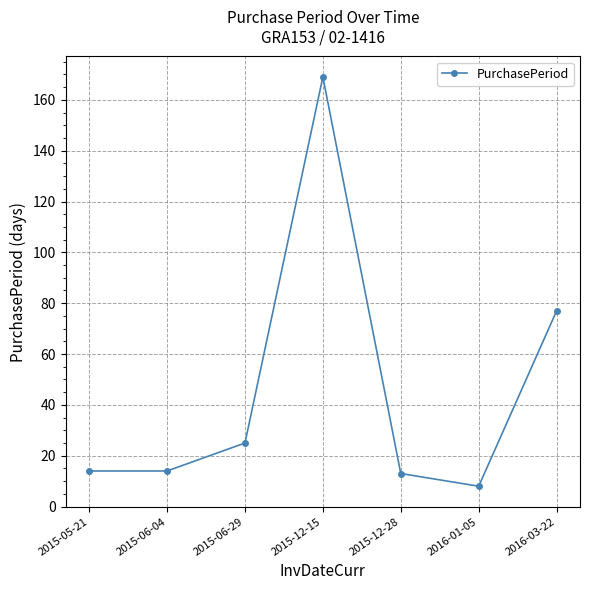

What is the difference between the values at 2015-06-04 and 2015-12-28?

1